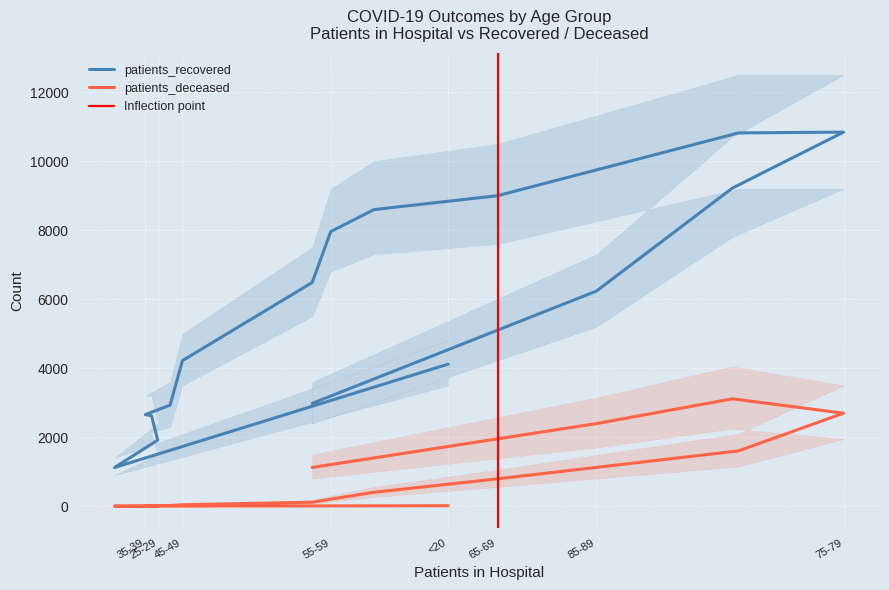

True or false: patients_deceased and patients_recovered cross at least once.

False